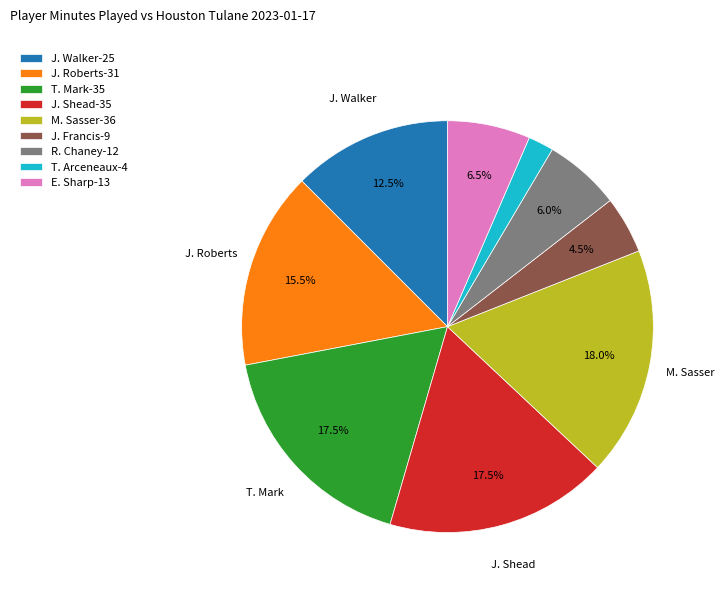

Between R. Chaney and J. Francis, which is larger?

R. Chaney